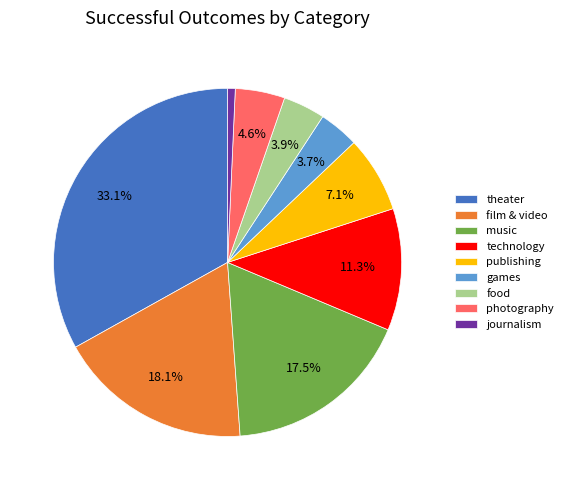

The journalism slice represents 1% of the pie. True or false?

True